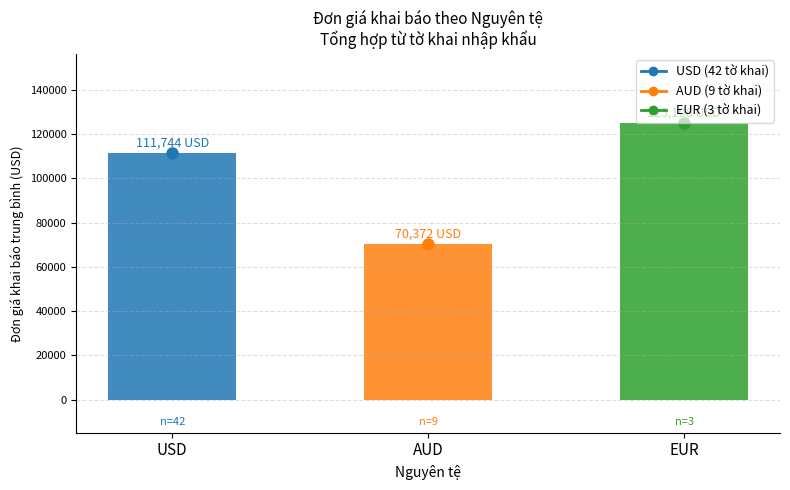

The value at EUR is 125106.1. True or false?

True